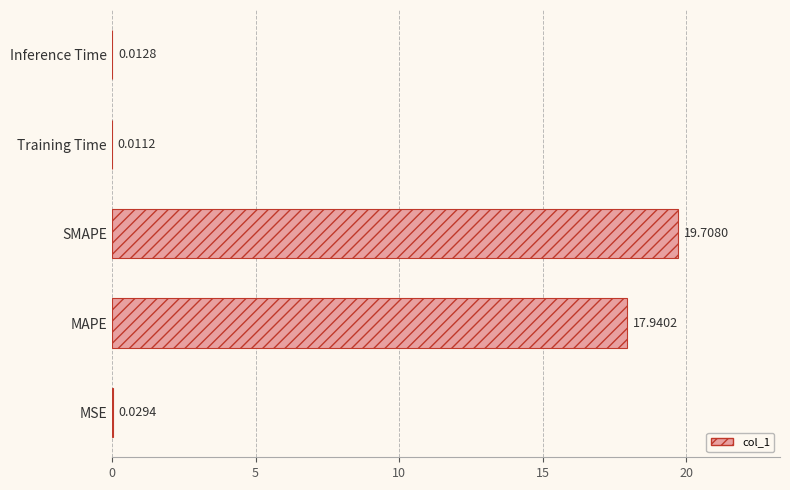

What is the sum of the values at SMAPE and MAPE?

37.6